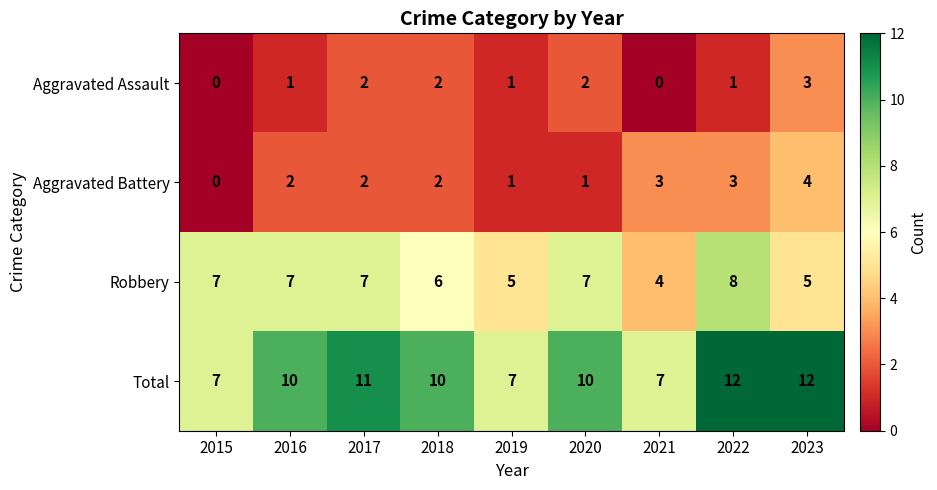

How many Aggravated Assault values are between 1 and 2?

6